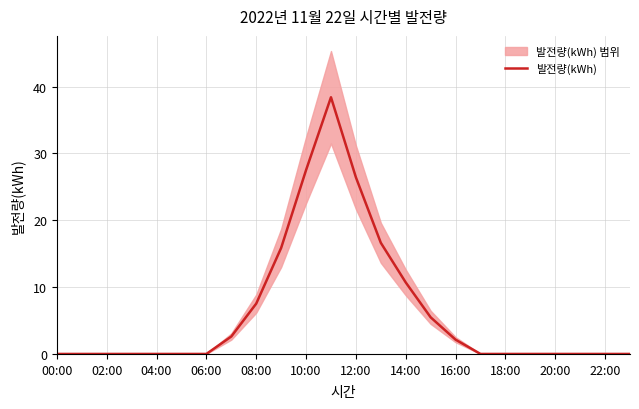

Is it true that 발전량(kWh) equals 0.0 at 02:00?

True